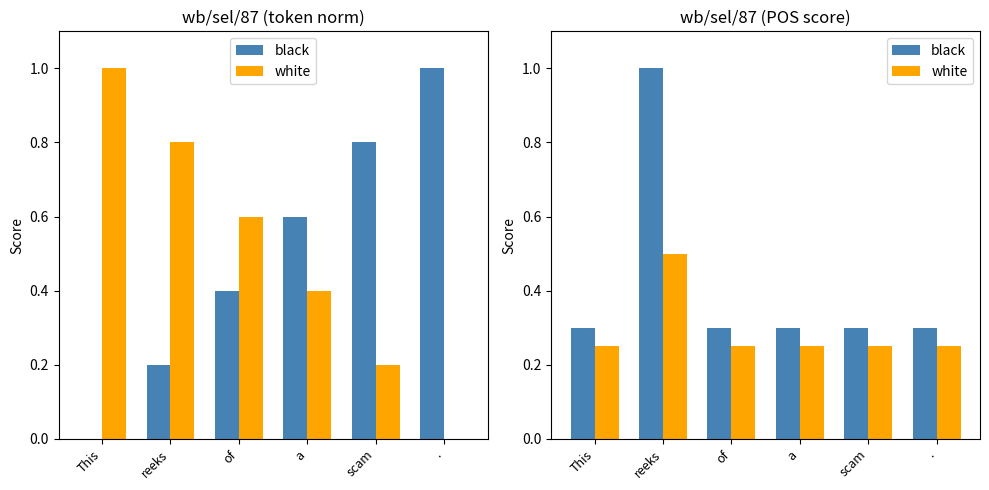

What is the sum of the black values at a and reeks?

1.3